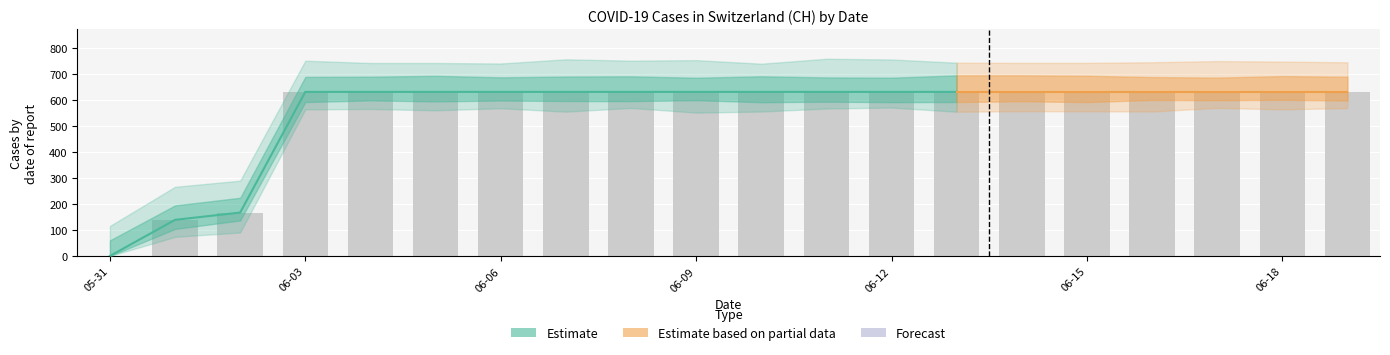

What is the value of the 16th bar from the left?

631